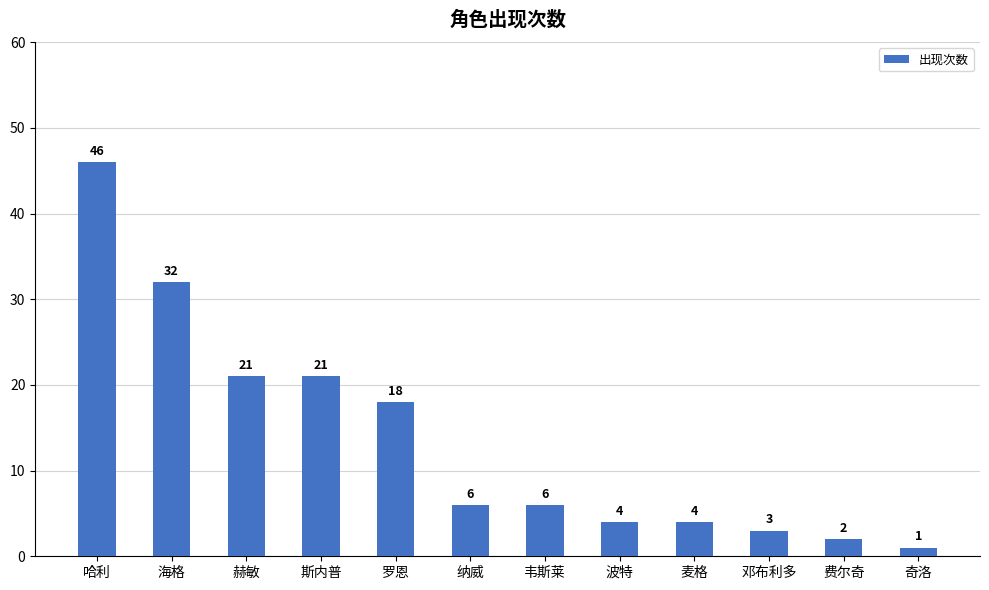

What is the label of the 12th bar from the right?

哈利